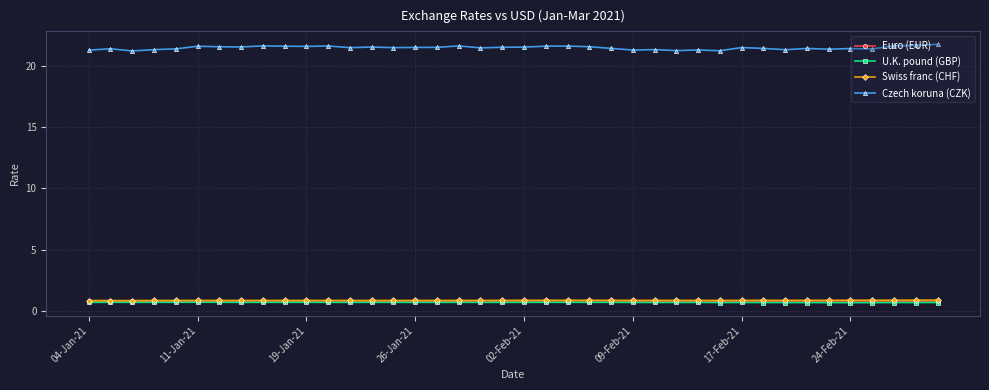

Which series has the widest spread of values?

Czech koruna (CZK)